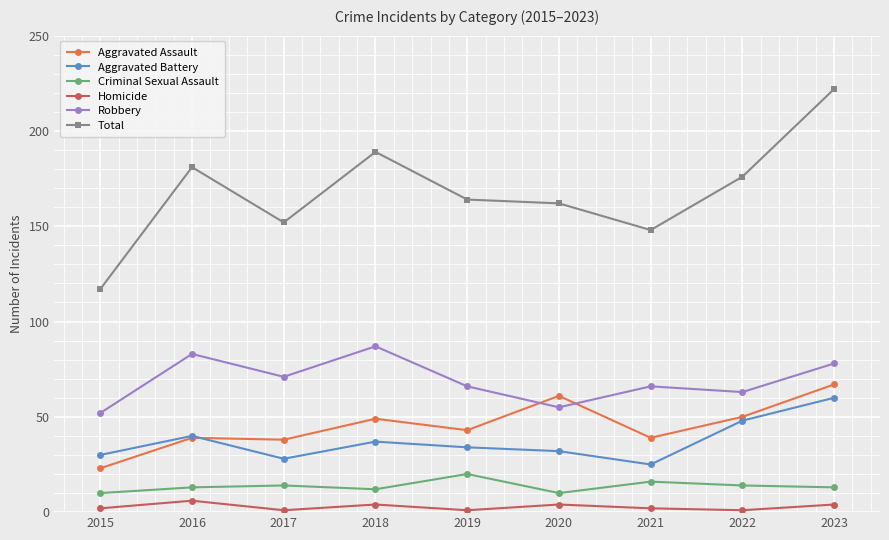

What is the approximate value of Robbery at 2015, to the nearest 10?

50